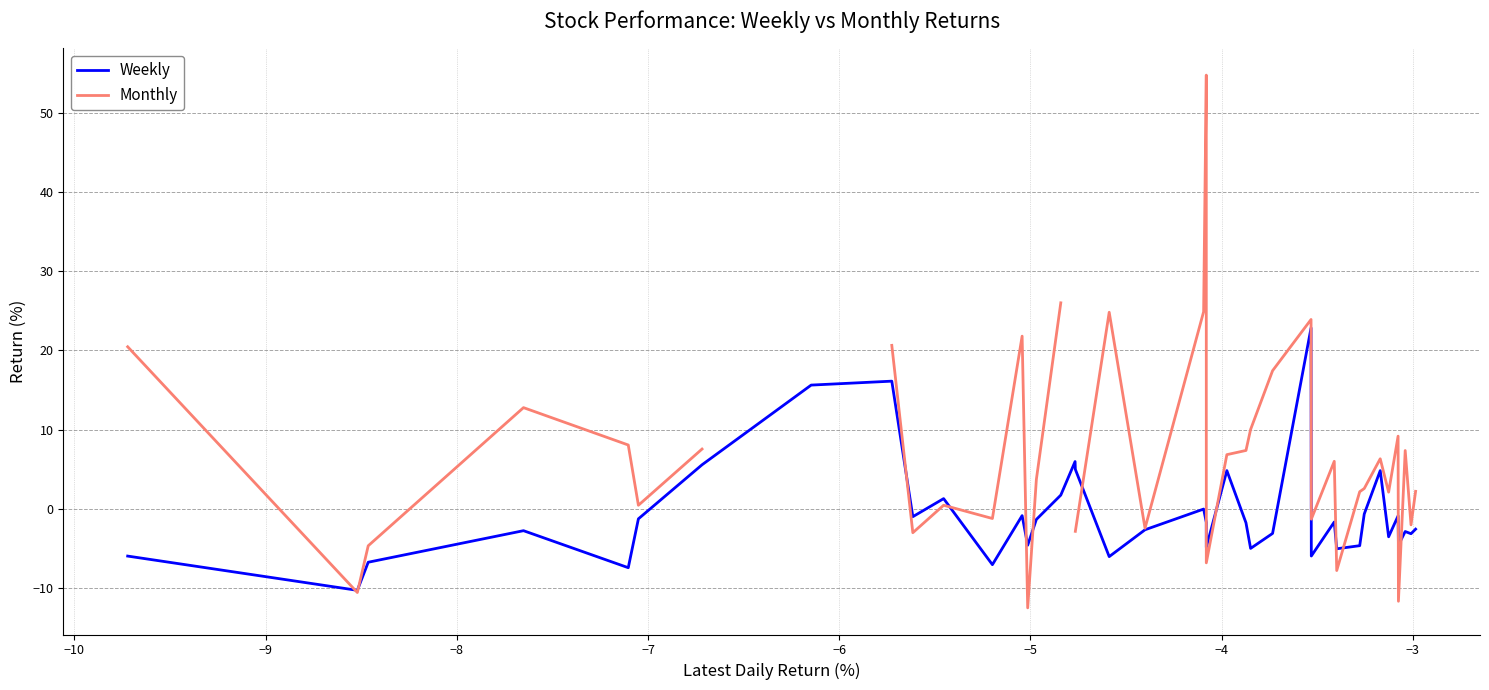

How many interior local peaks does the Weekly series have?

12